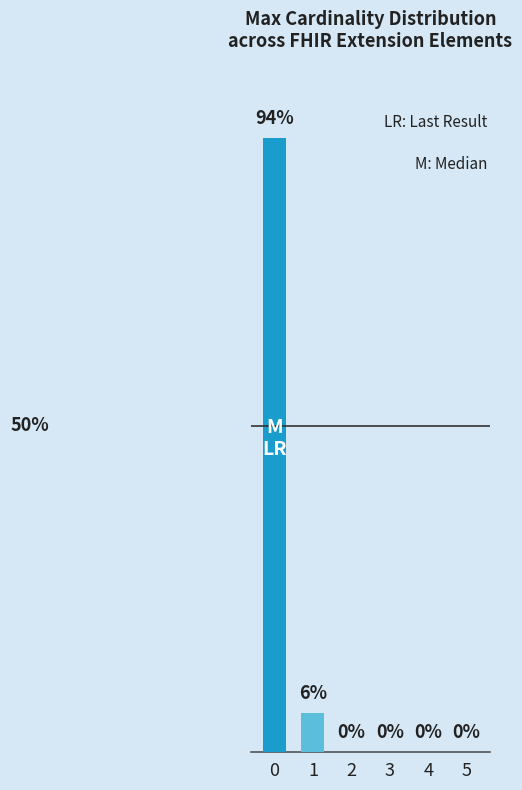

Are the bars horizontal?

No